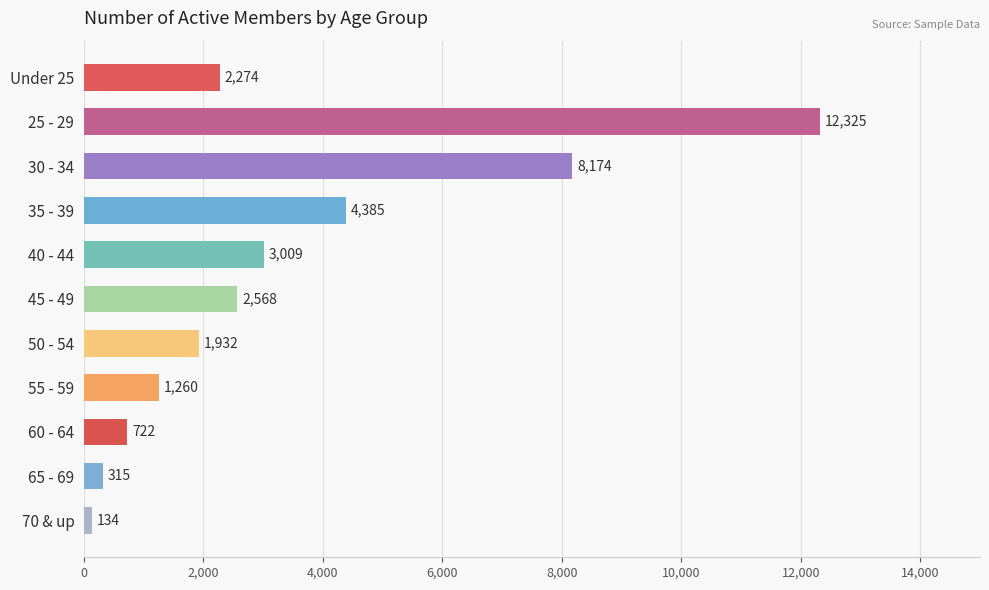

How many values are below 2274?

5